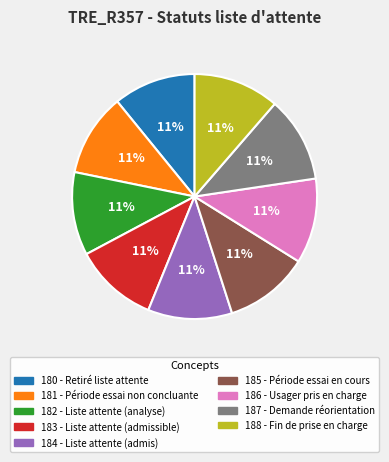

How many slices are in this pie chart?

9